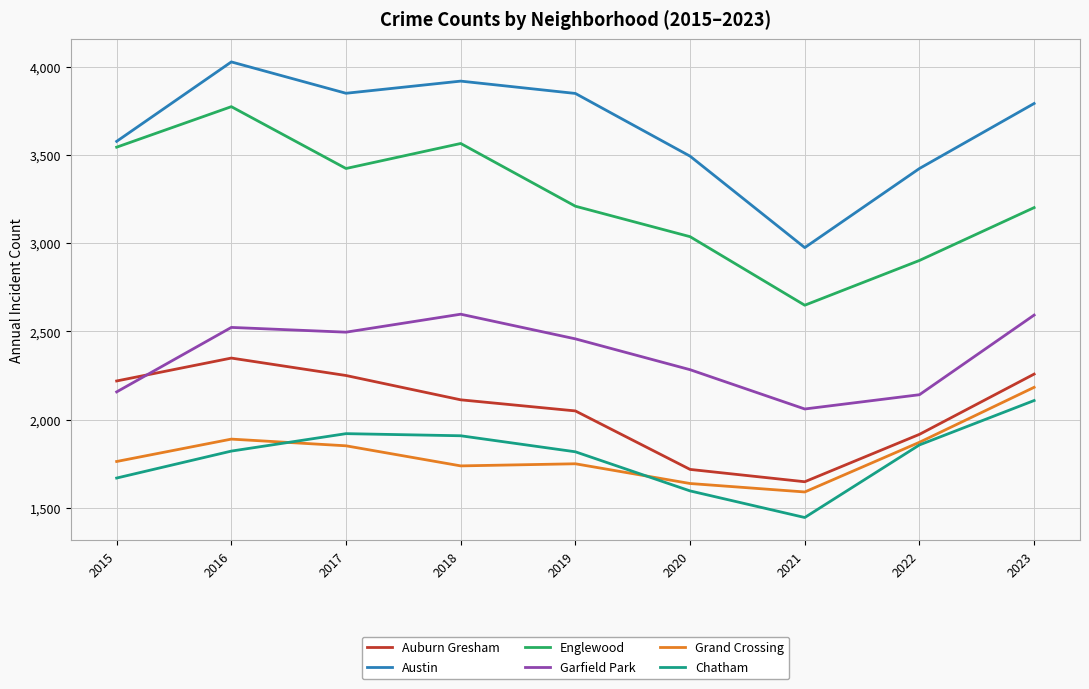

Does the chart display data point markers on the line(s)?

No